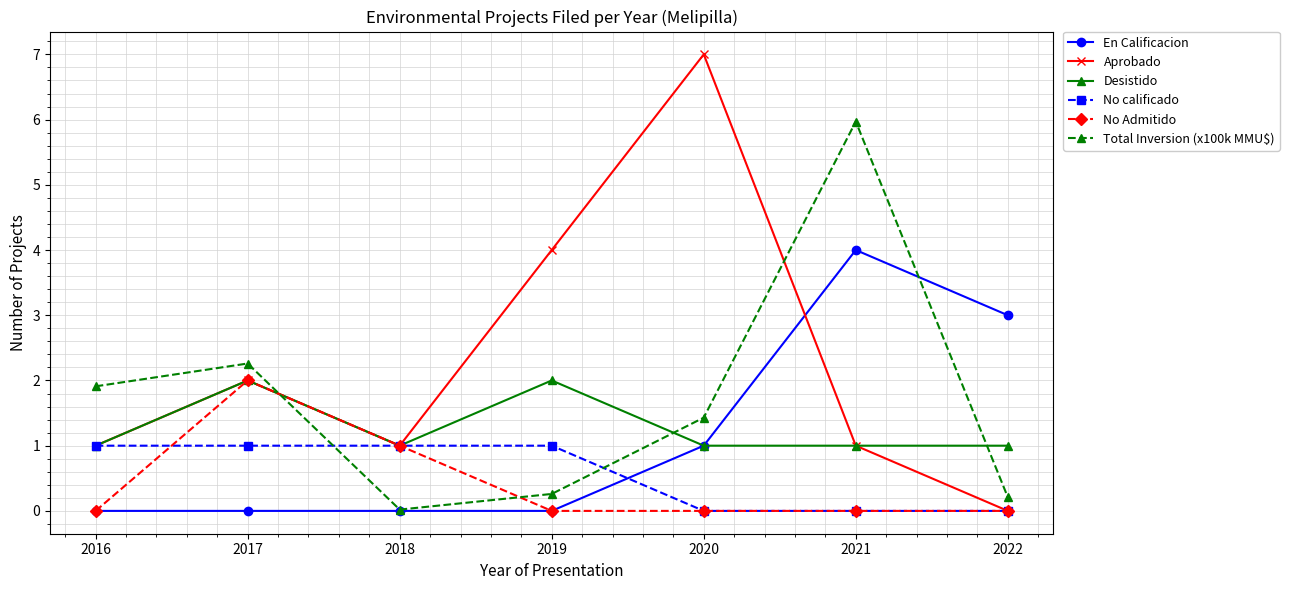

At which category is the sum across all series the highest?

2021